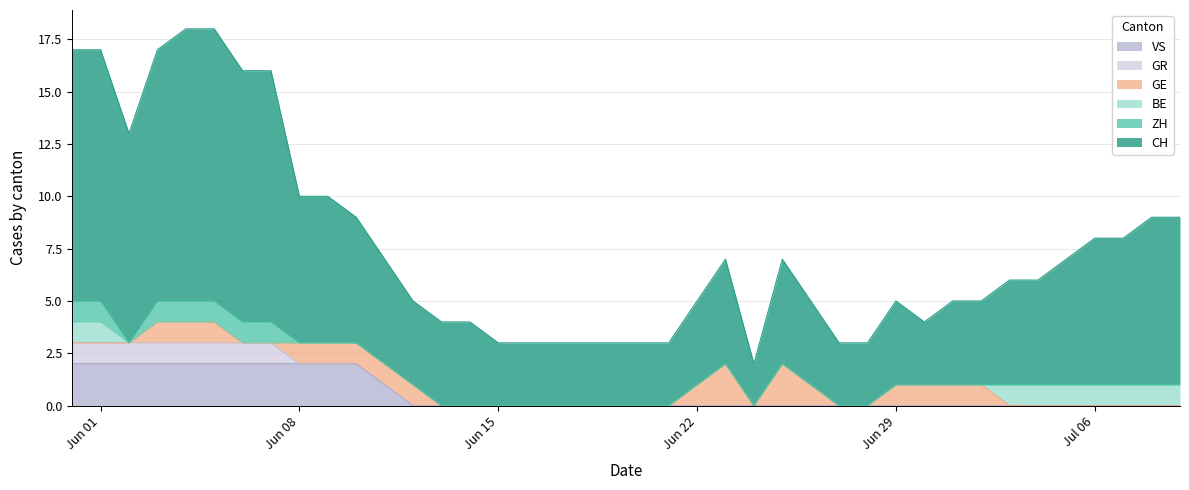

At which category is the sum across all series the highest?

4